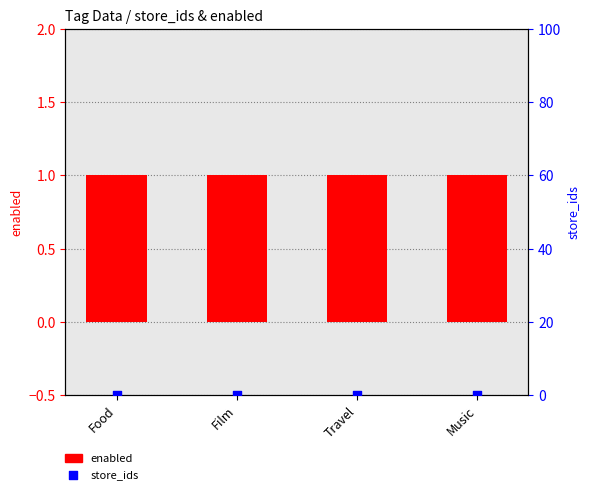

Is the value of enabled at Food greater than the value of store_ids at Film?

Yes